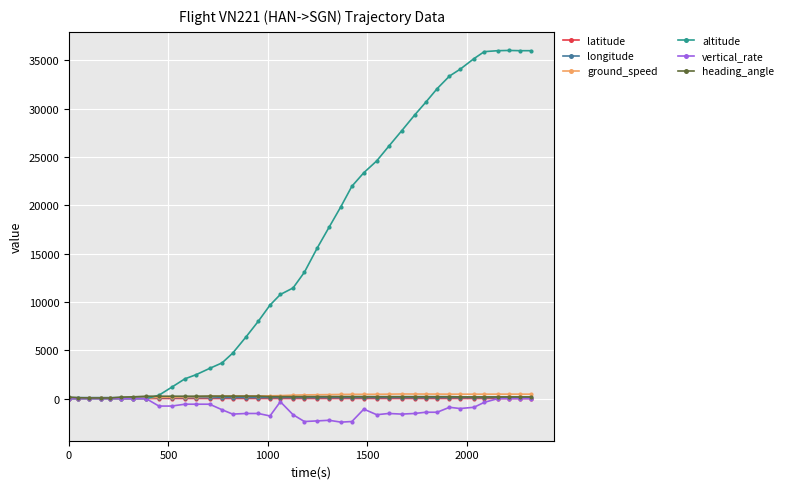

True or false: ground_speed has more than 0 points higher than both neighbors.

True